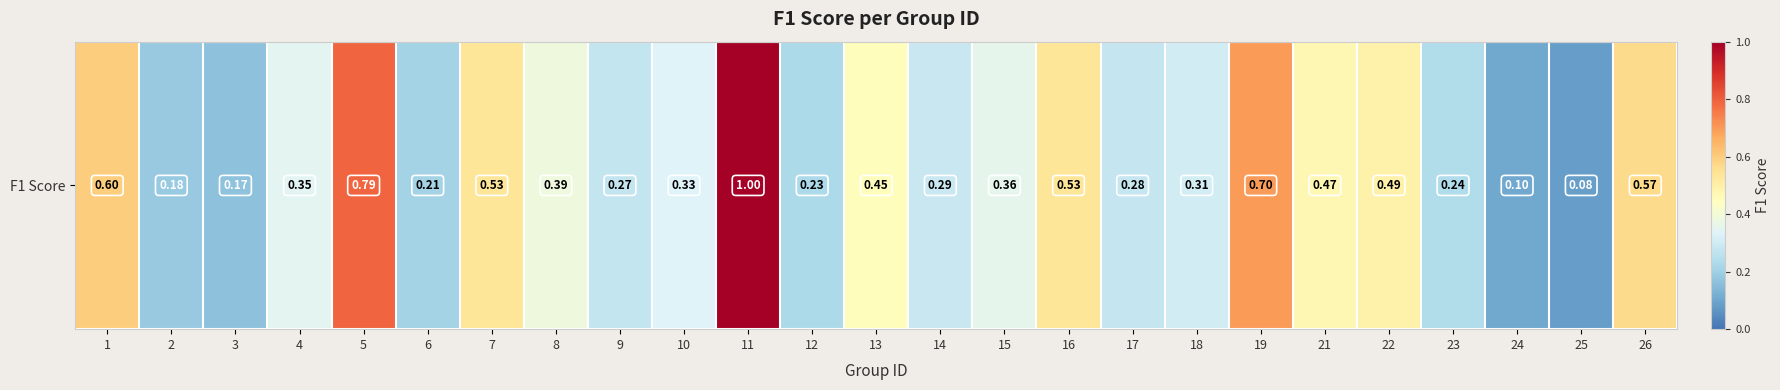

Is it true that the value at 9 is 0.3?

True